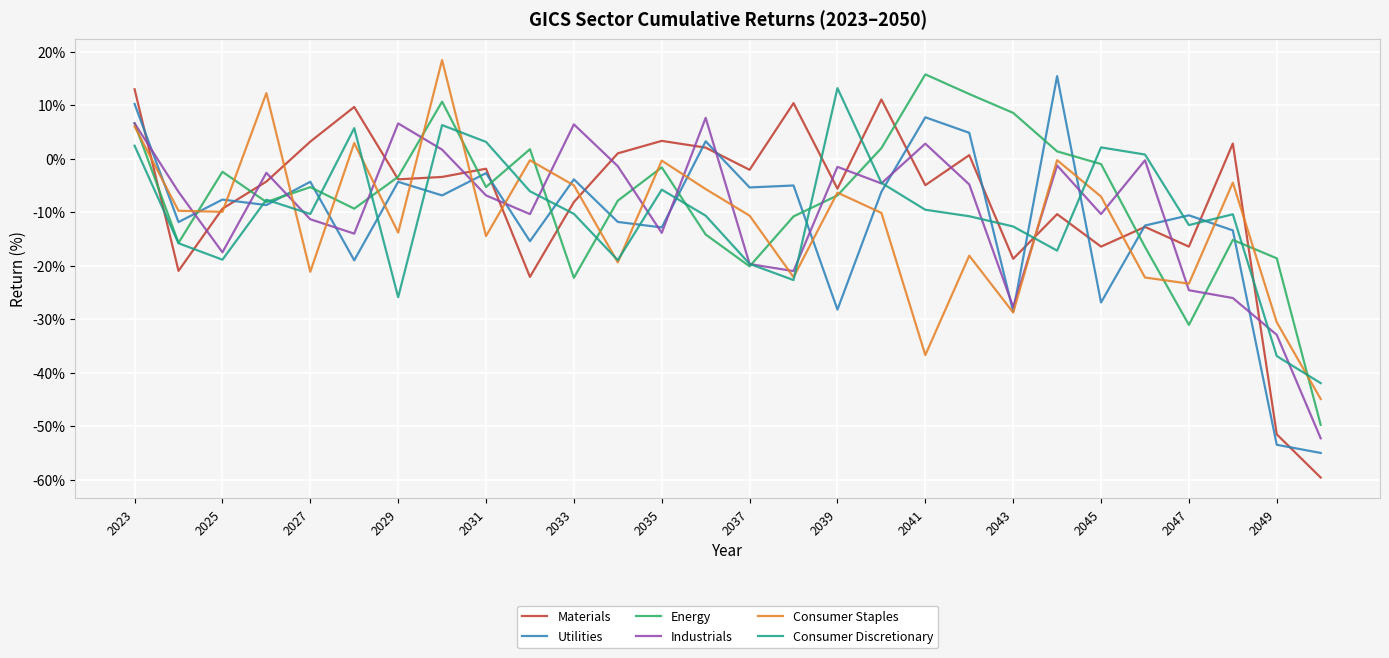

What is the lowest value of the Energy series?

-49.7